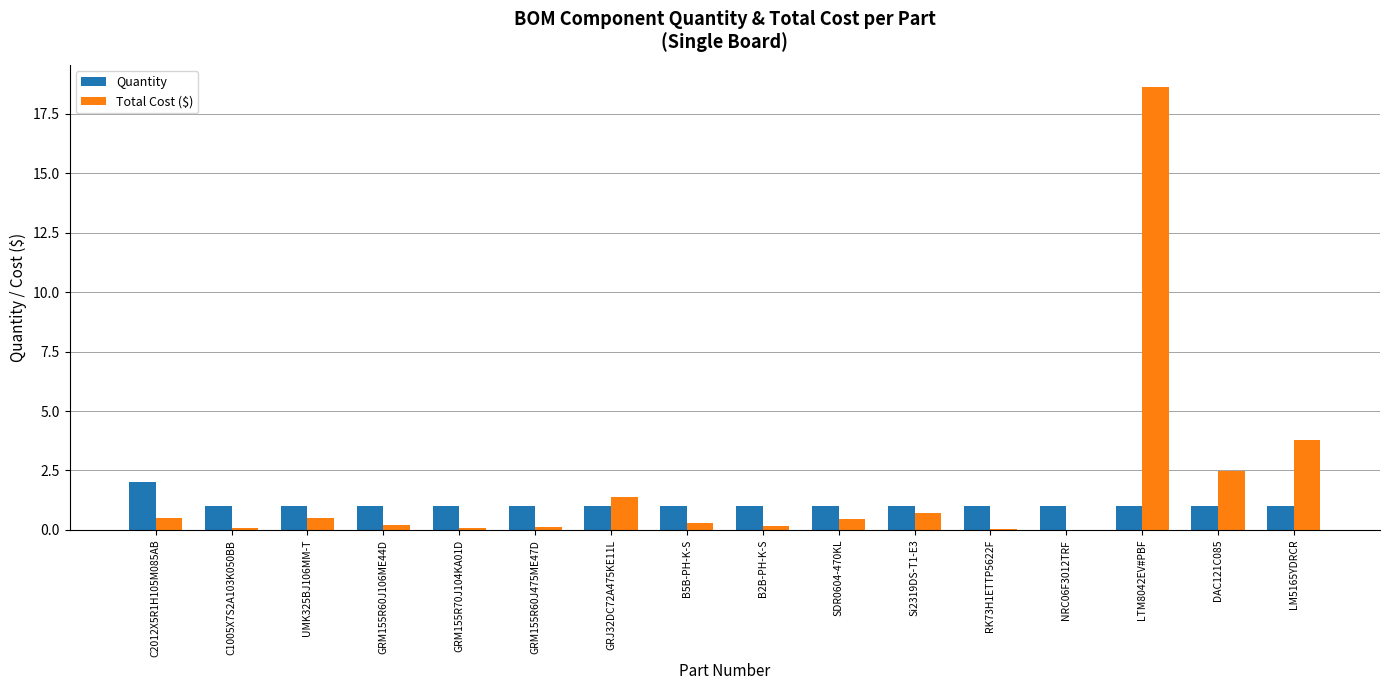

Which series has the widest spread of values?

Total Cost ($)